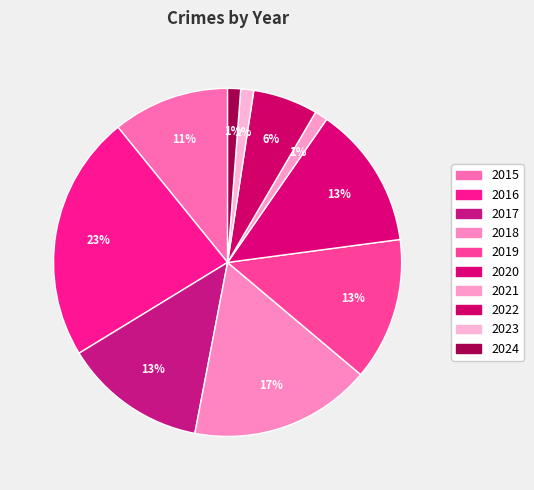

How many slices are in this pie chart?

10